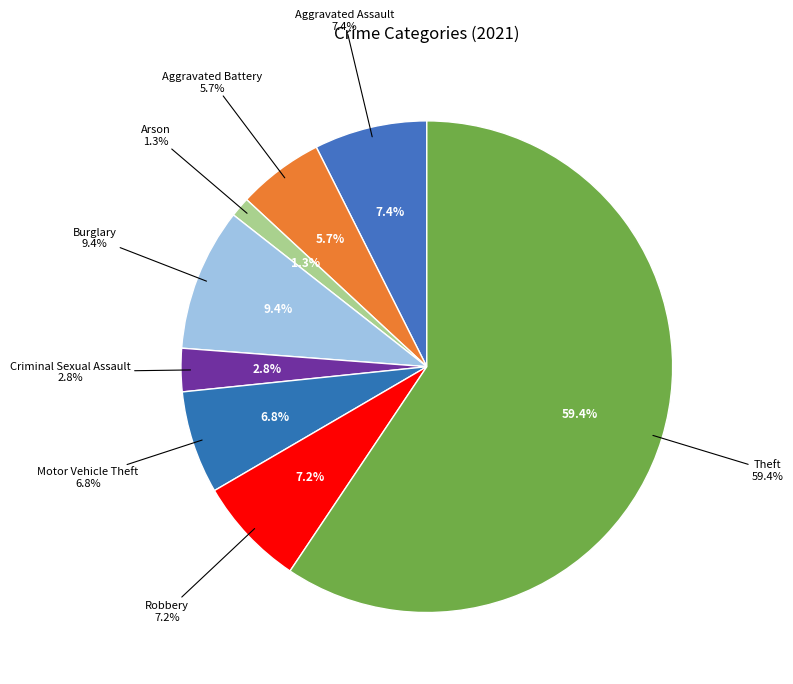

Which has a higher value, Arson or Aggravated Assault?

Aggravated Assault